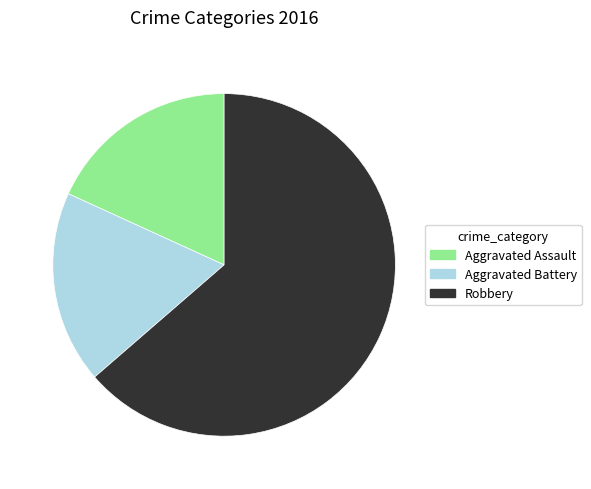

Is the sum of Aggravated Assault and Robbery greater than half?

Yes